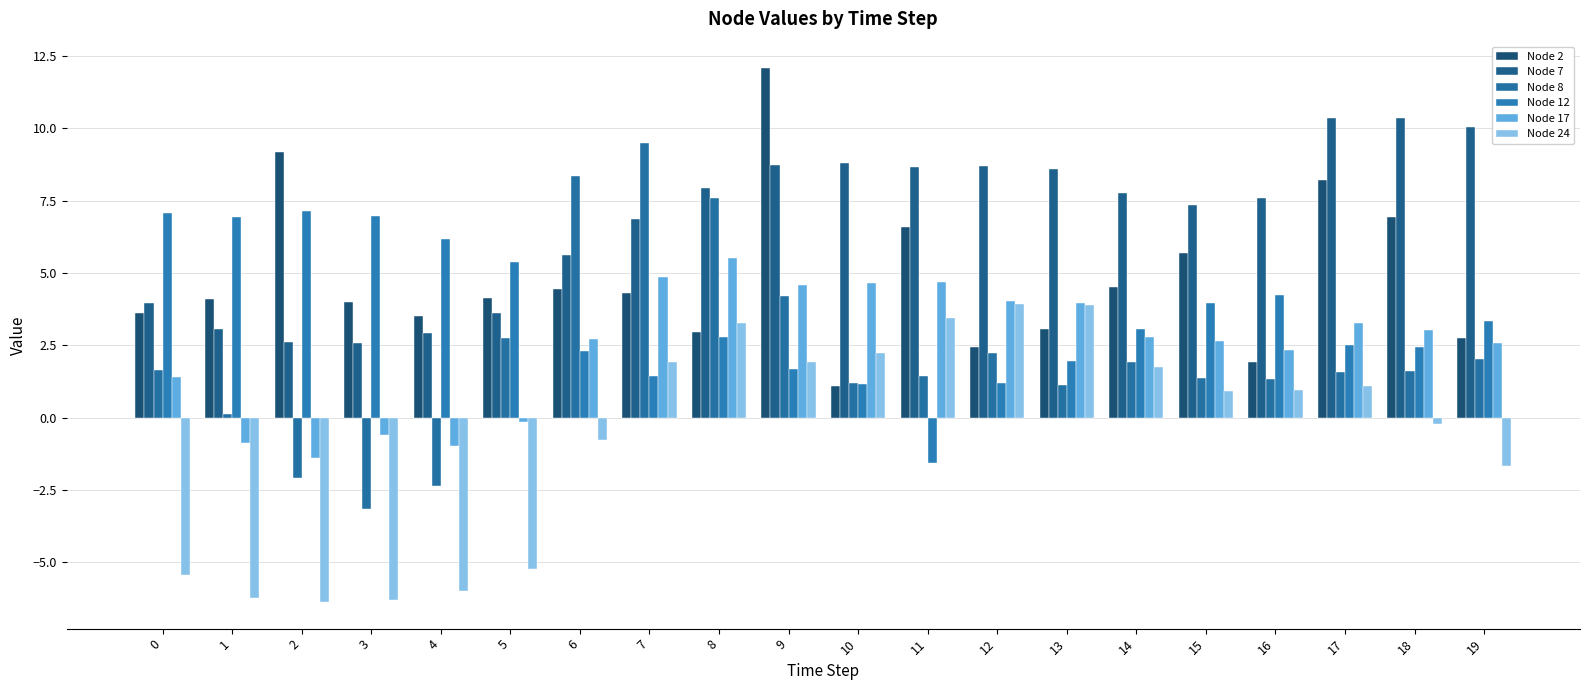

Between 9 and 12, which series saw the biggest shift?

Node 2